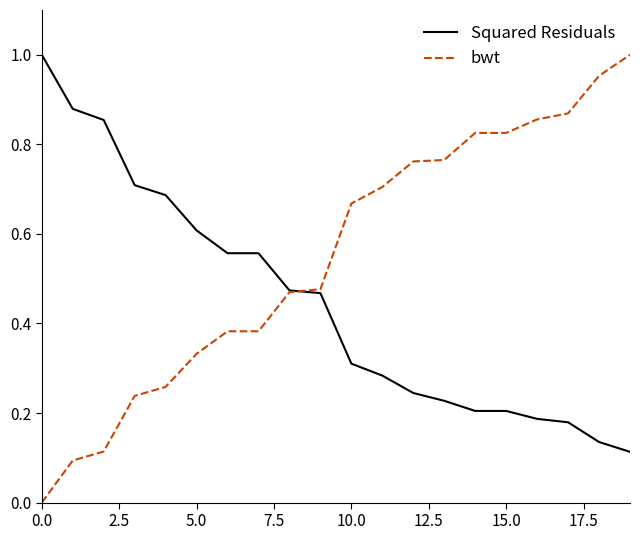

List the series in order of their overall mean, lowest first.

Squared Residuals, bwt